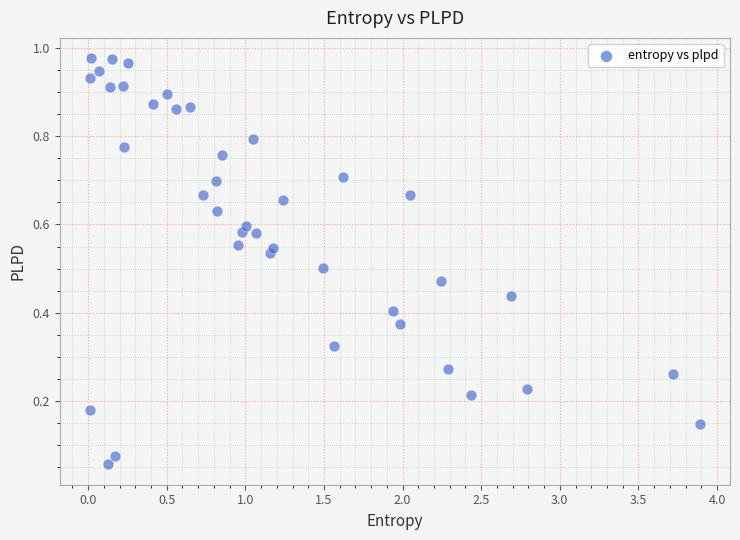

What is the range of X values (max minus min)?

3.9